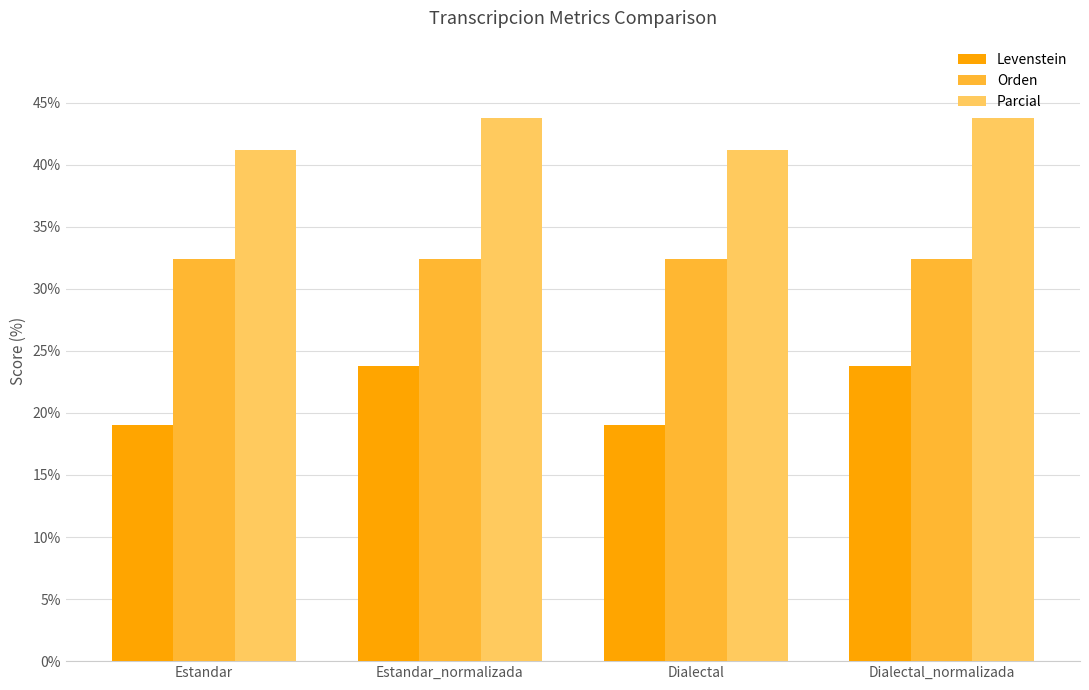

How many bars are there in each group?

3